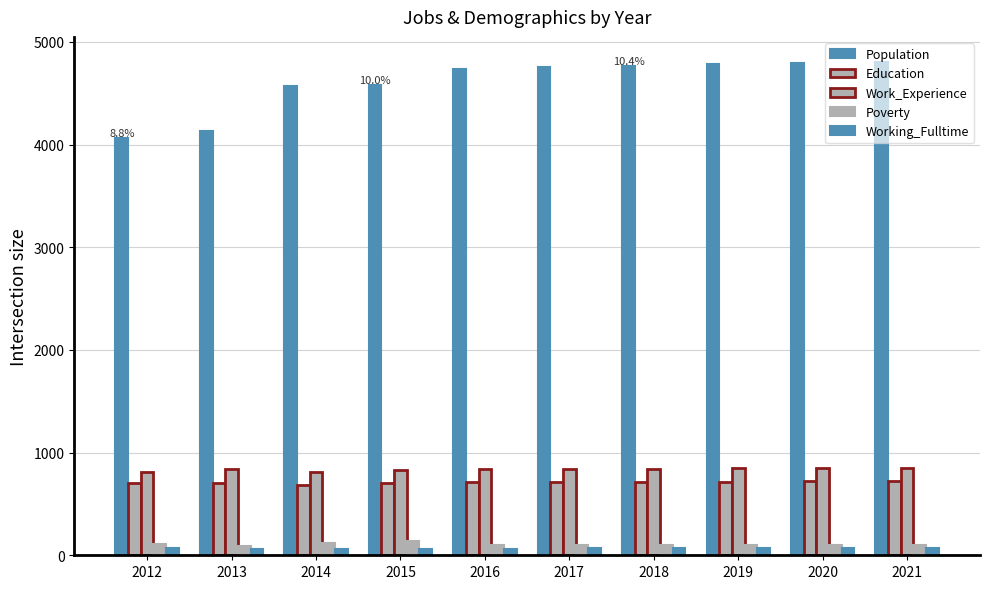

Does the chart contain stacked bars?

No